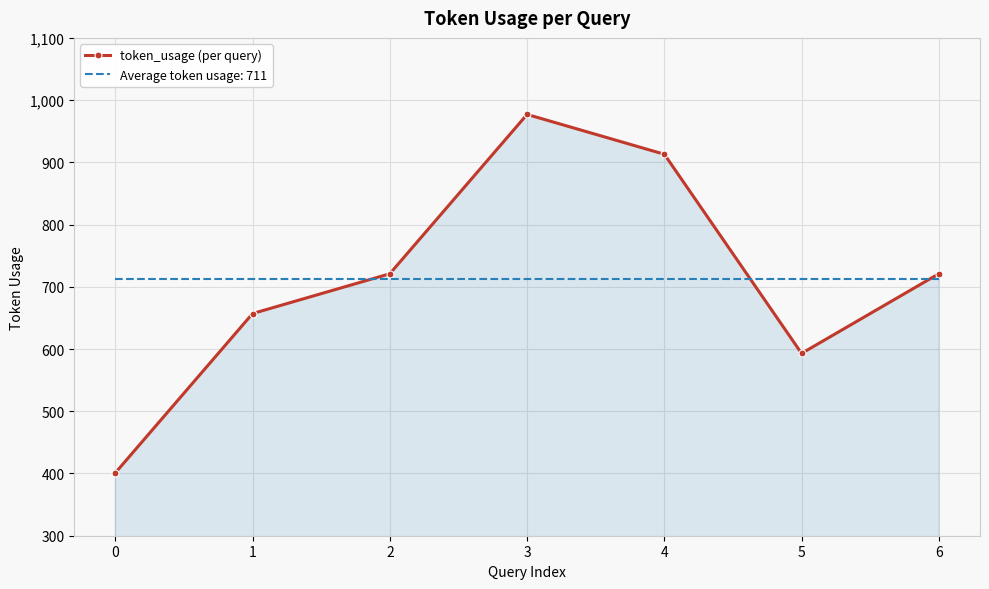

What is the smallest value displayed?

401.0